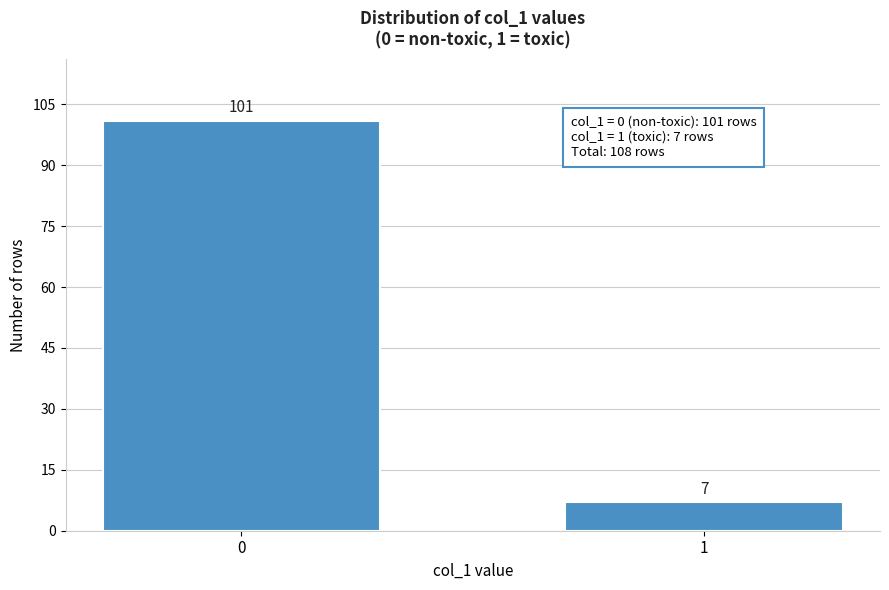

Reading right to left, transcribe all the data shown in this chart.

7	101